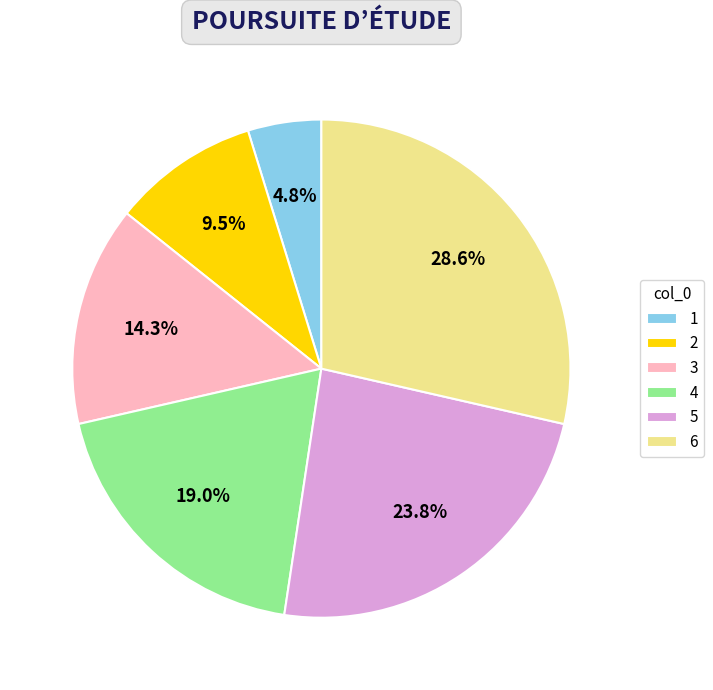

To the nearest percent, what is the difference between the largest and smallest slice percentages?

24%